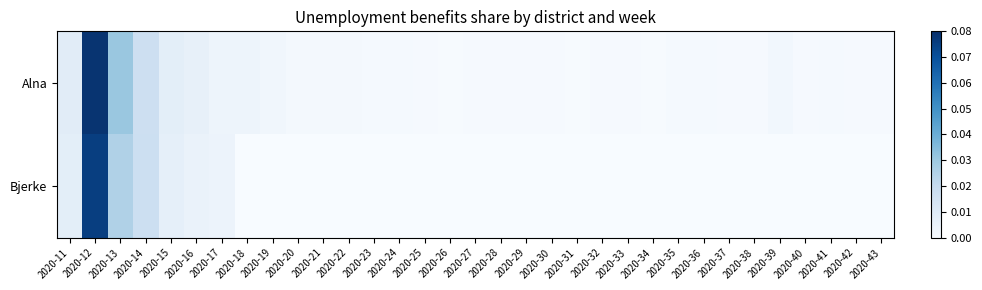

At which category is the sum across all series the highest?

2020-12